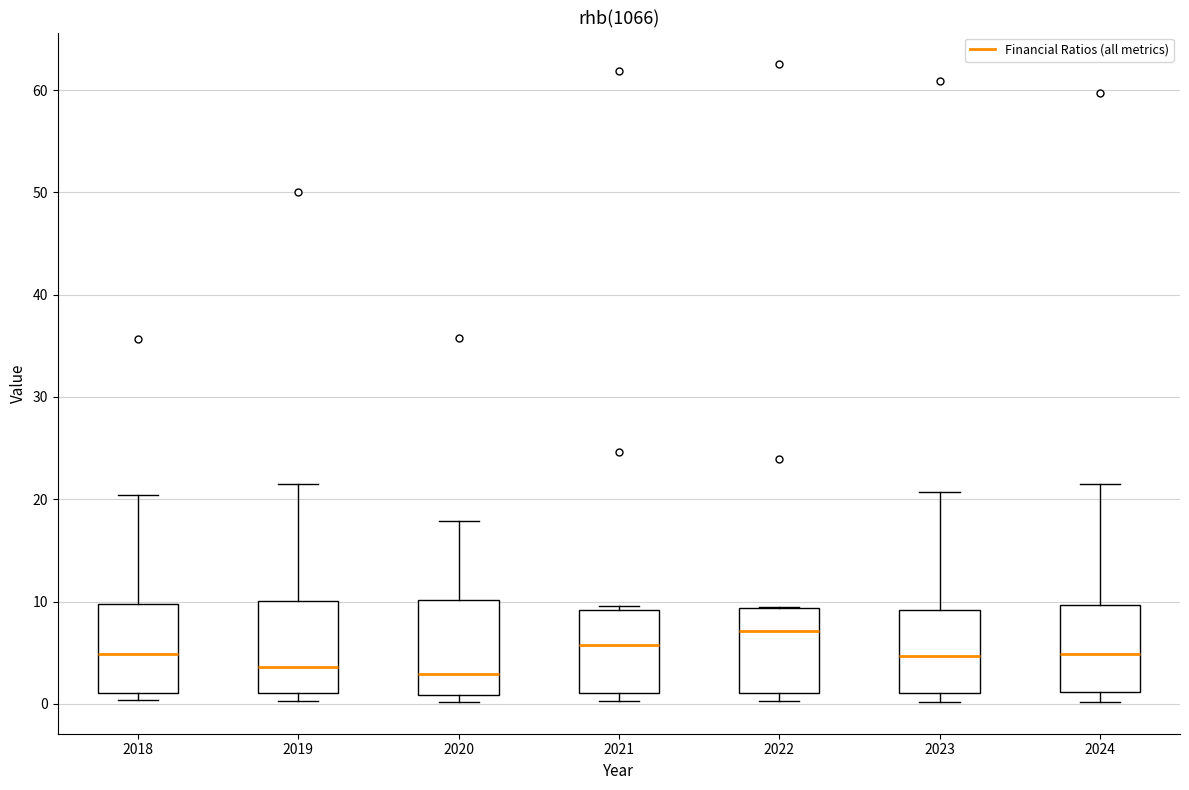

Which box has the highest median line?

2022